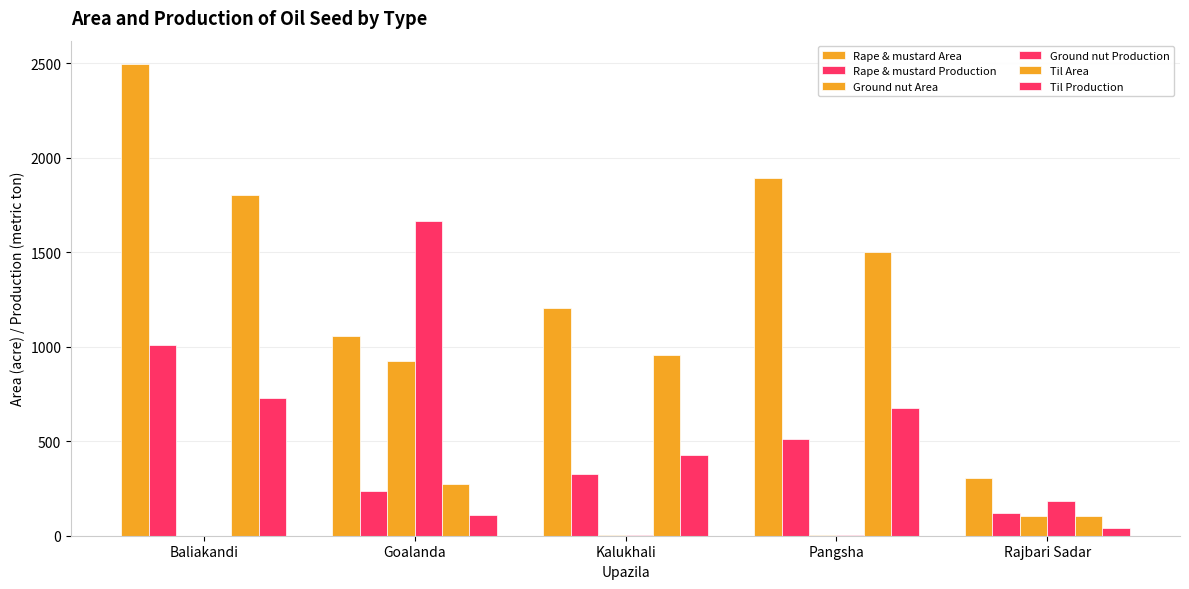

How many categories are shown in the chart?

5